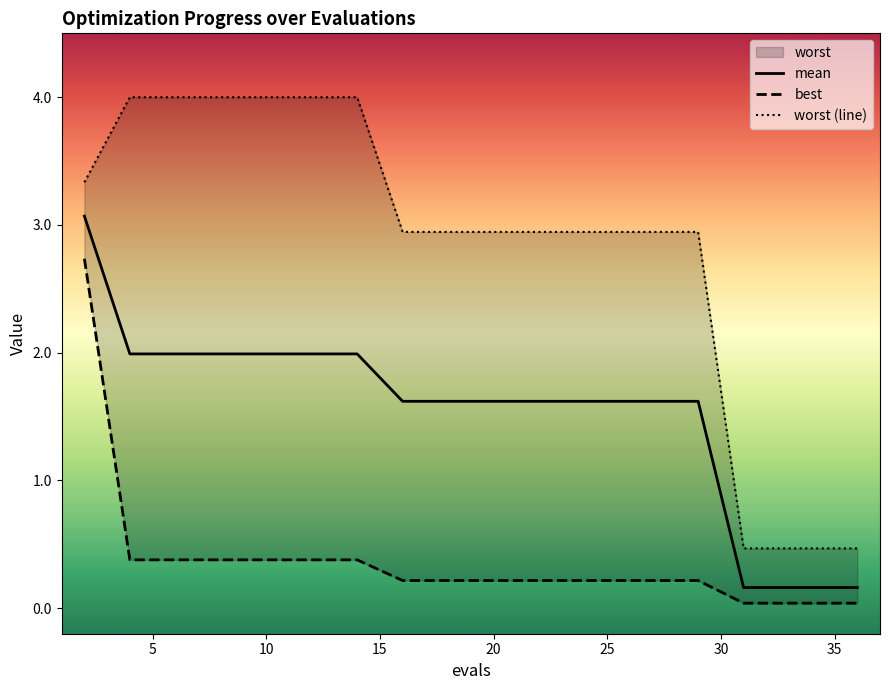

List the series in order of their overall mean, lowest first.

best, mean, worst (line)